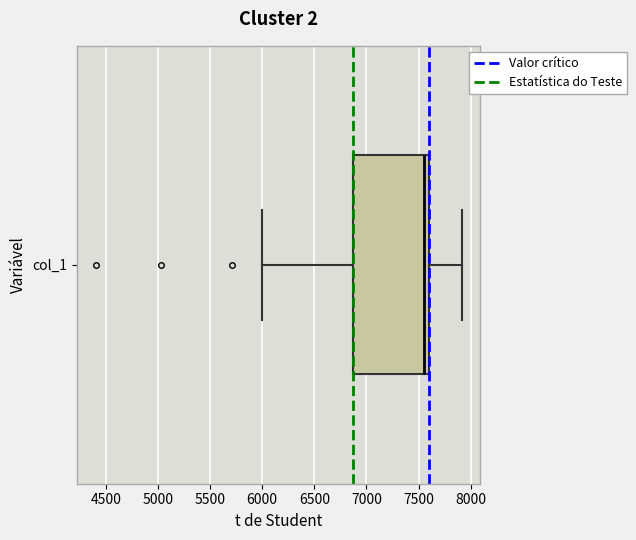

Read this box plot against the x-axis: the position of the median line, the range covered by the box, and the ends of both whiskers. The values are not printed on the chart, so give them approximately, as read against the axis.

median 7550, box 6850 to 7600, whiskers 6000 to 7900